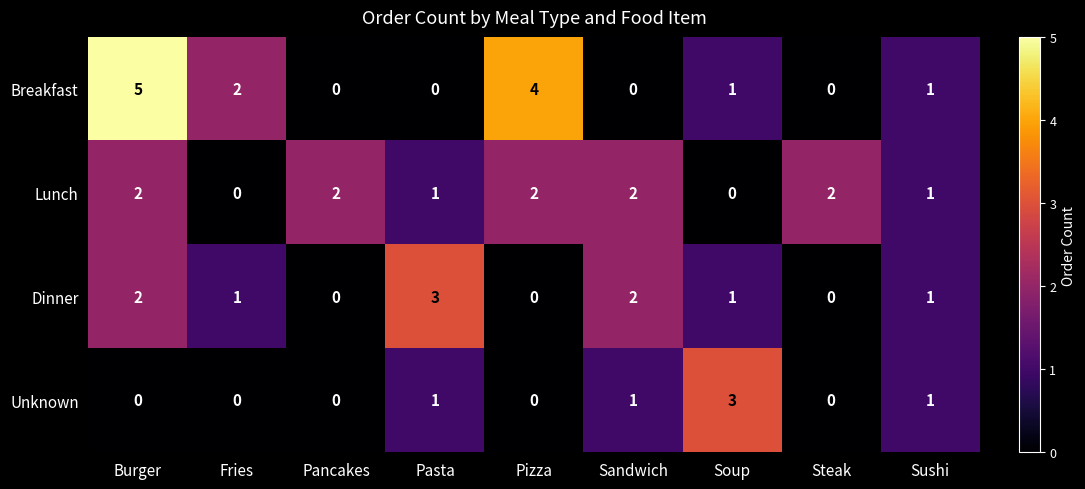

The Lunch series shows -1 at Soup. True or false?

False